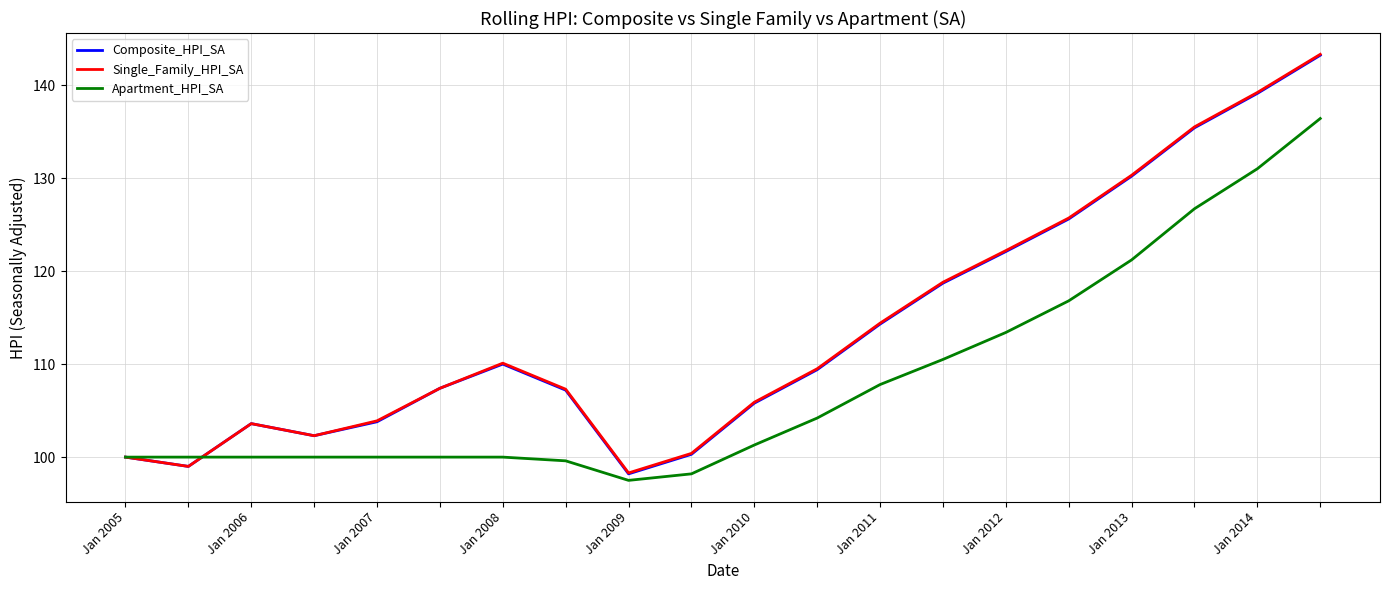

What is the smallest value displayed?

97.5